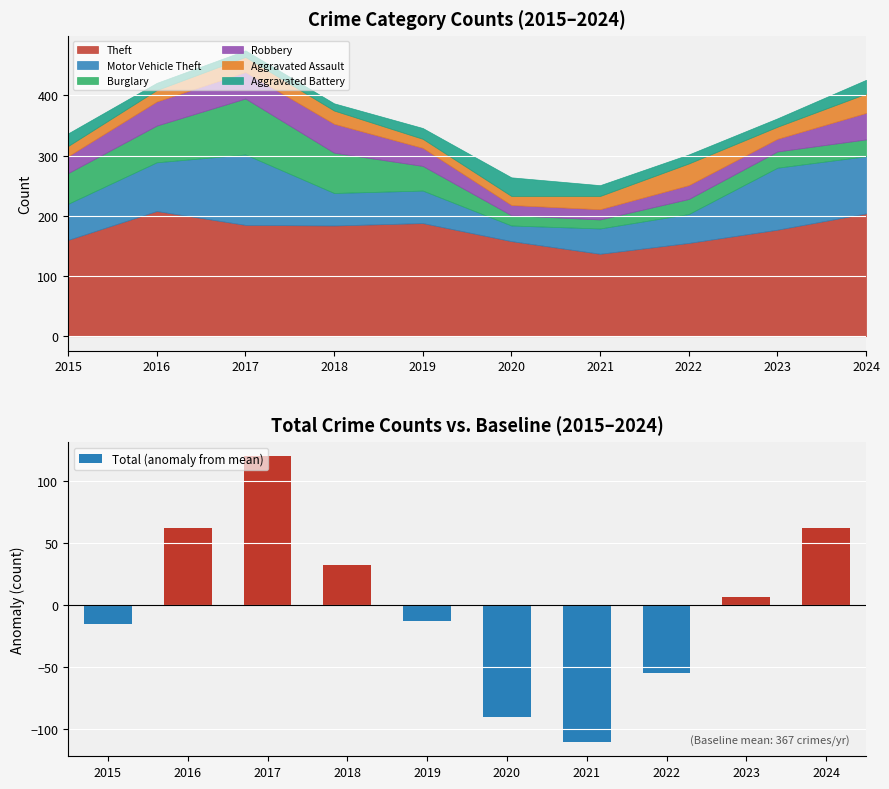

Reading left to right, list all the values displayed in this chart.

-15.6	62.4	120.4	32.4	-12.6	-90.6	-110.6	-54.6	6.4	62.4